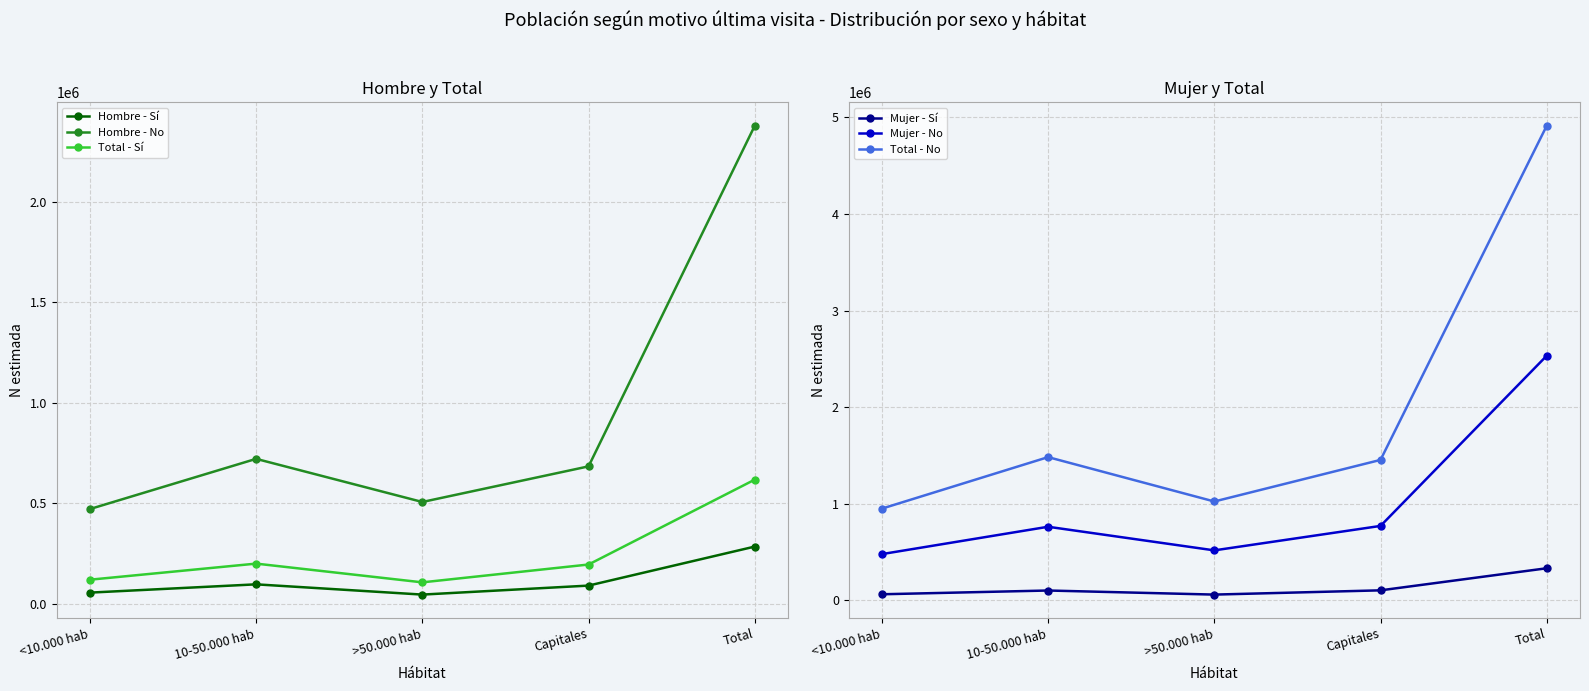

Reading right to left, transcribe all the data shown in this chart.

Hombre - Sí: Total=283725	Capitales=89327	>50.000 hab=44486	10-50.000 hab=95579	<10.000 hab=54333
Hombre - No: Total=2380608	Capitales=683308	>50.000 hab=505874	10-50.000 hab=720767	<10.000 hab=470660
Total - Sí: Total=617315	Capitales=194338	>50.000 hab=105481	10-50.000 hab=198836	<10.000 hab=118659
Mujer - Sí: Total=333590	Capitales=105011	>50.000 hab=60995	10-50.000 hab=103257	<10.000 hab=64327
Mujer - No: Total=2533725	Capitales=771830	>50.000 hab=518743	10-50.000 hab=763116	<10.000 hab=480036
Total - No: Total=4914333	Capitales=1455138	>50.000 hab=1024617	10-50.000 hab=1483883	<10.000 hab=950697